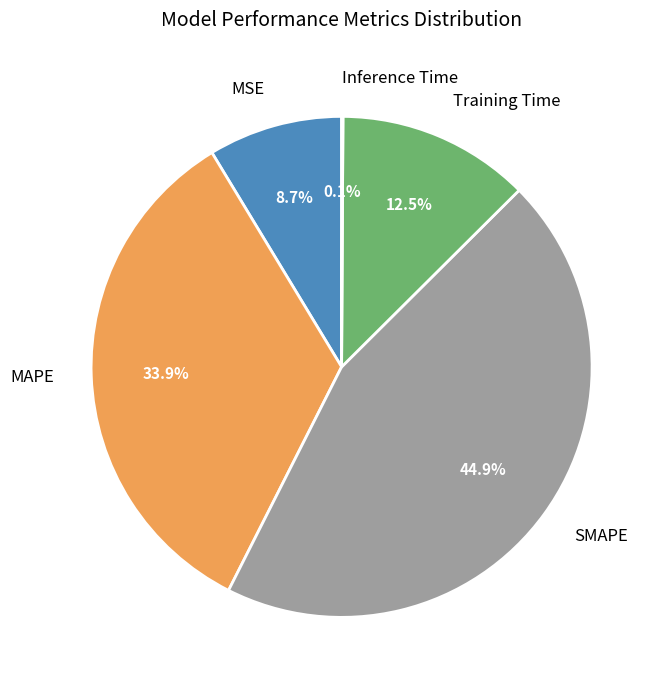

Which slice is the largest?

SMAPE